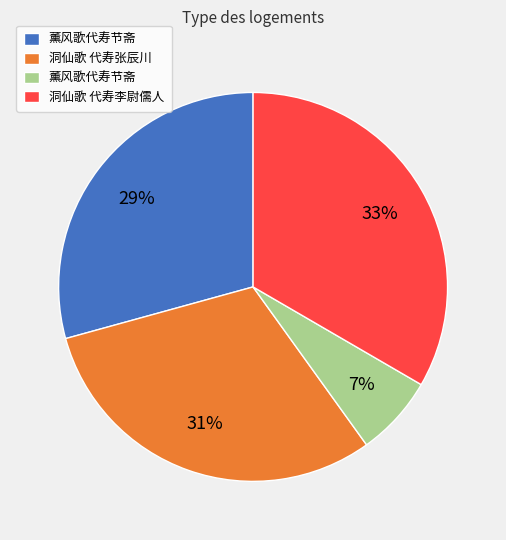

Count the number of slices in the pie.

4